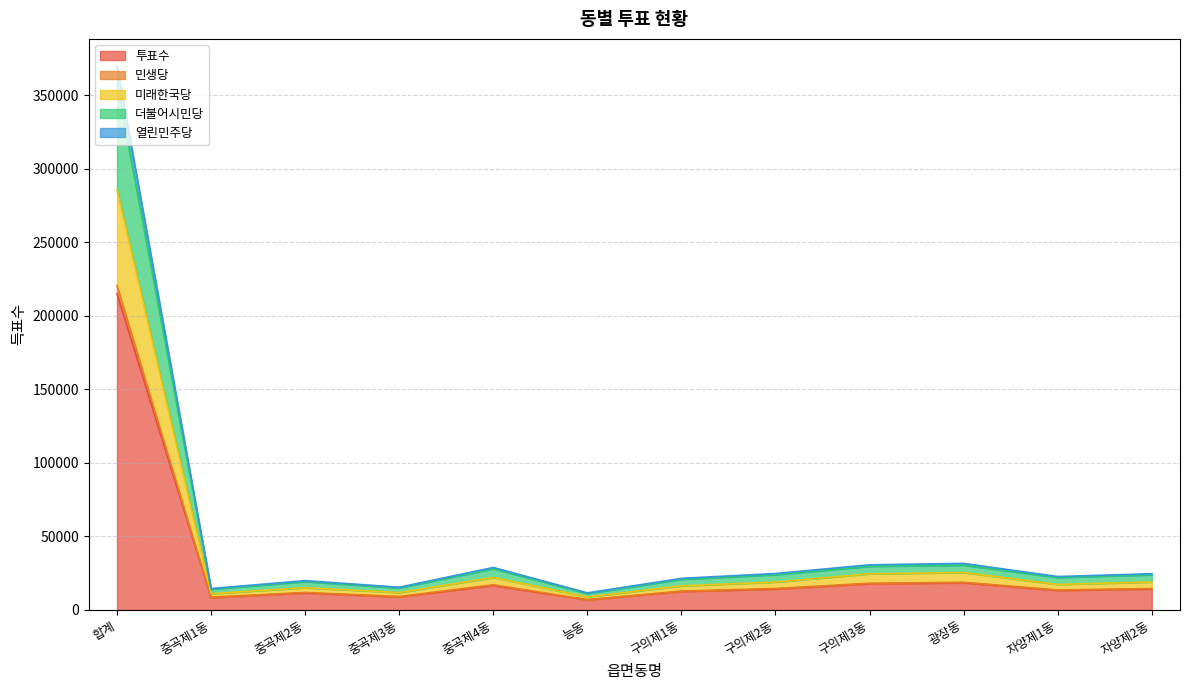

At which category is the sum across all series the highest?

합계